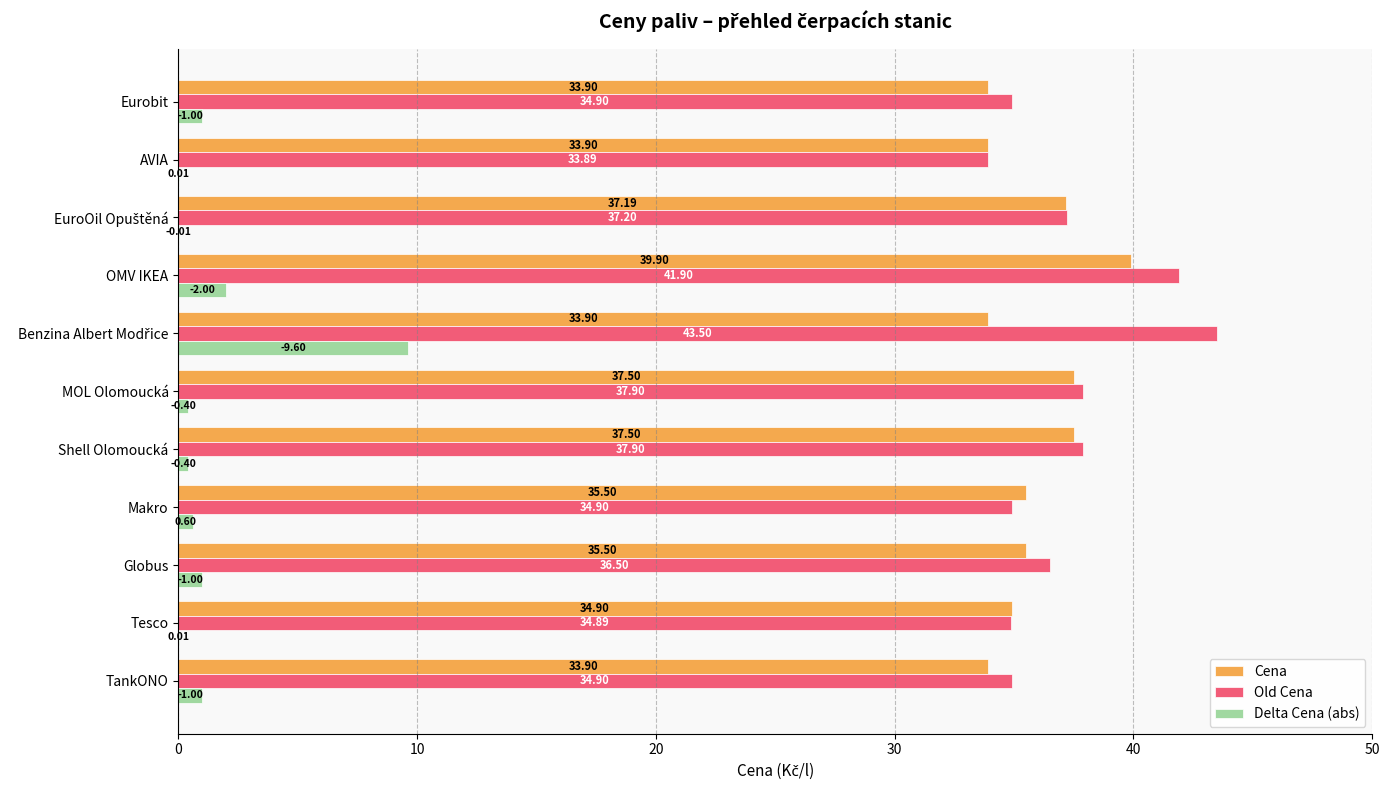

Which series has the largest total across all categories?

Old Cena